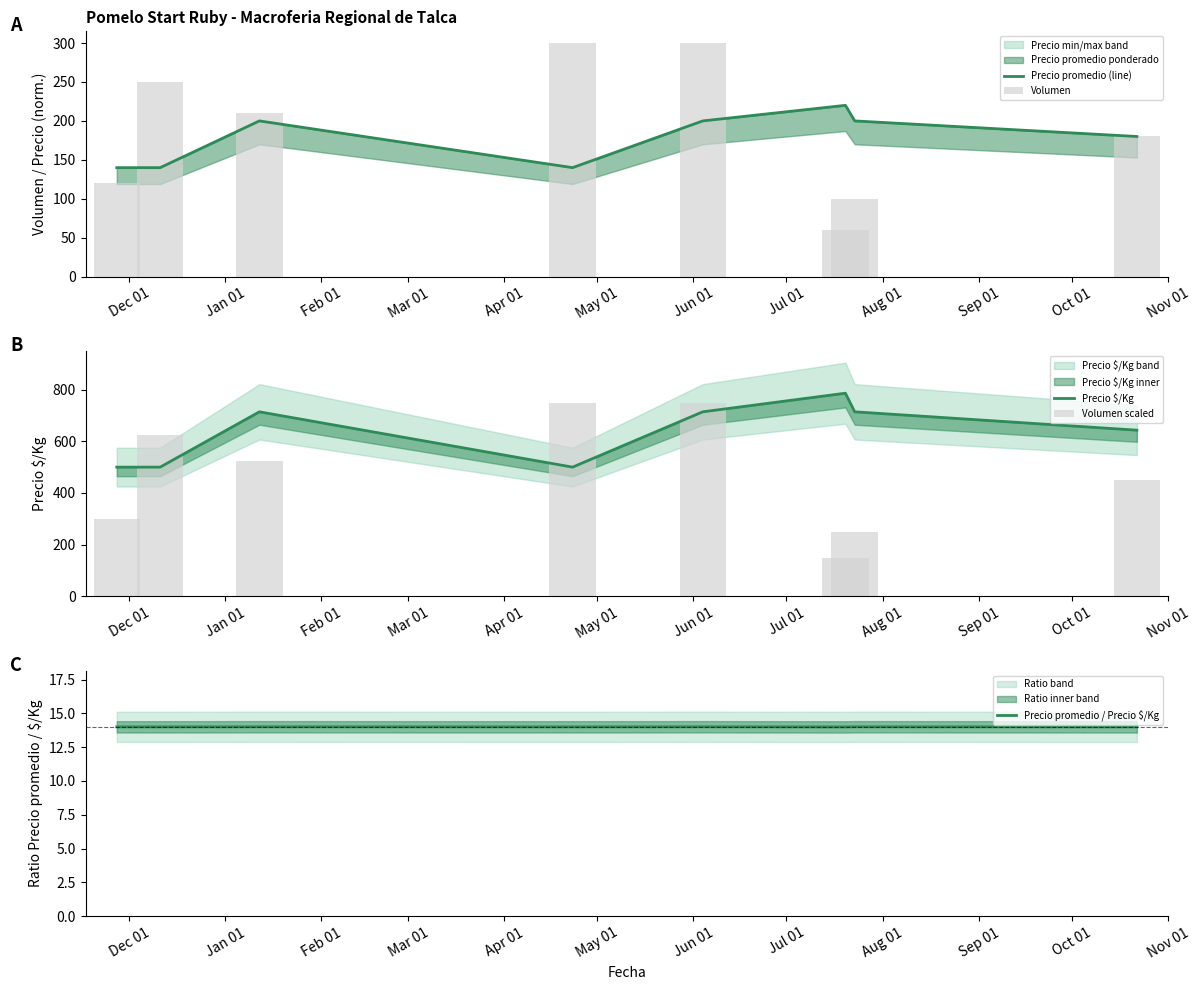

How many series are shown in this chart?

5